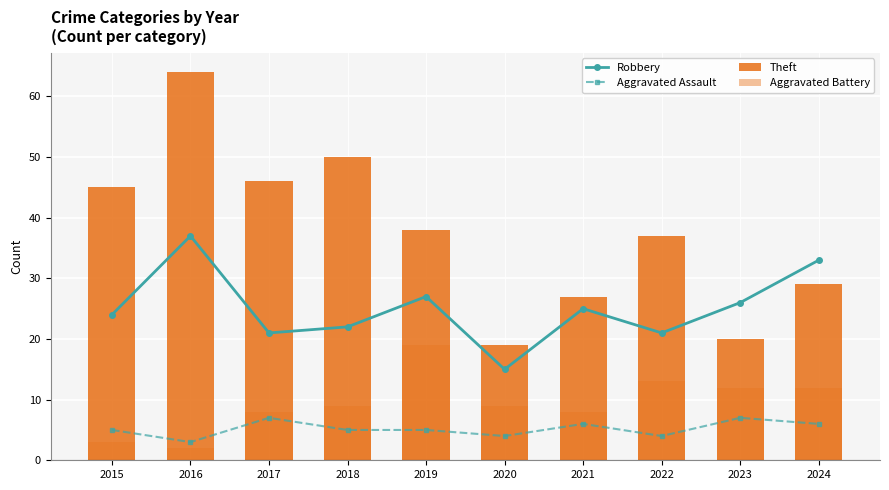

Rank the series by their maximum value, from lowest to highest.

Aggravated Assault, Aggravated Battery, Robbery, Theft